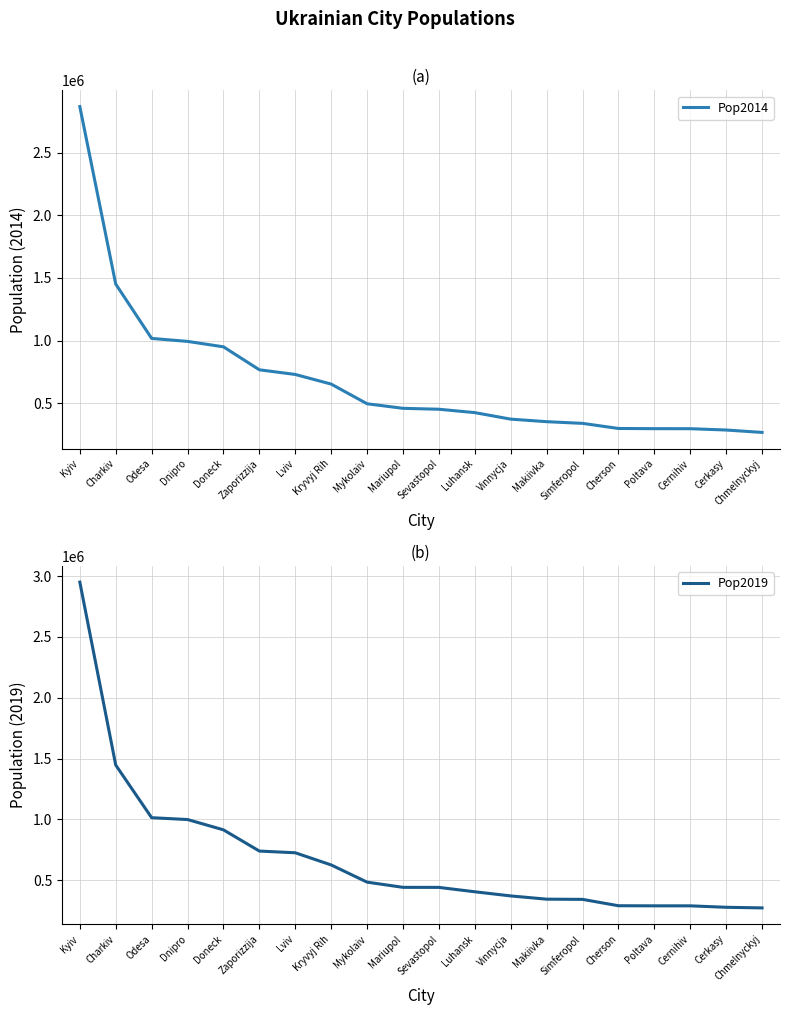

What are all the series names shown in the legend?

Pop2014, Pop2019